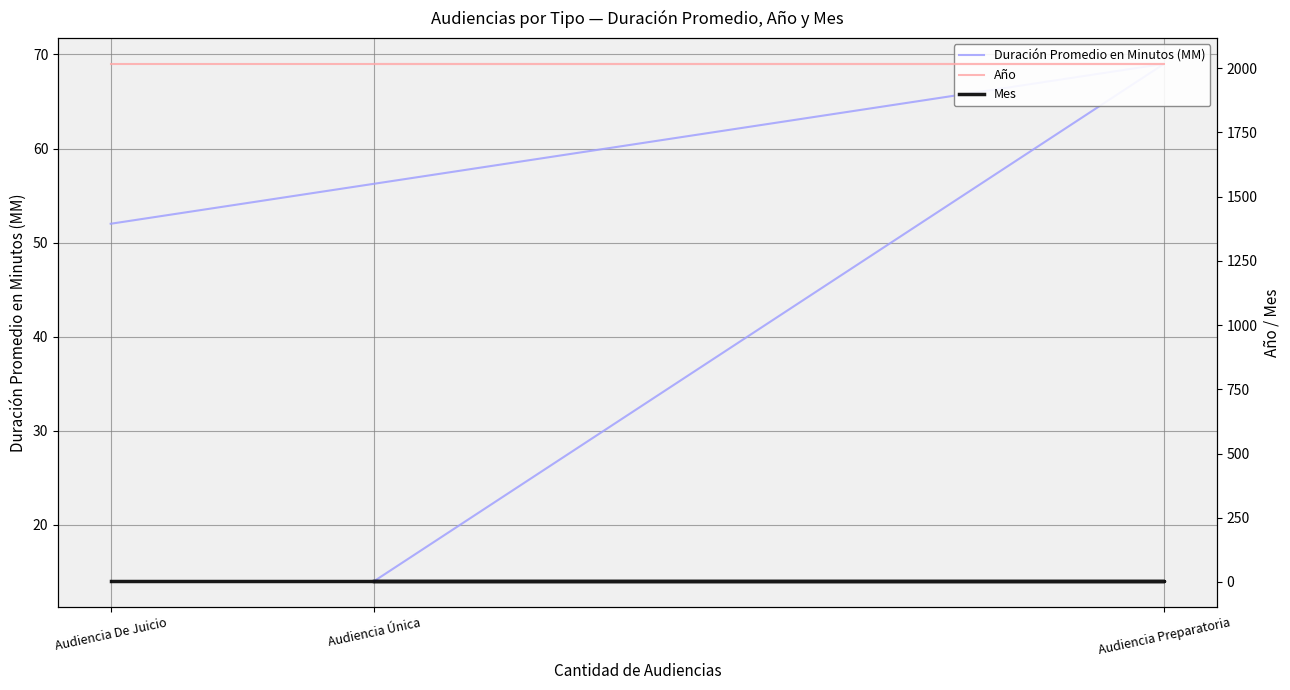

What is the sum of all Año values?

6051